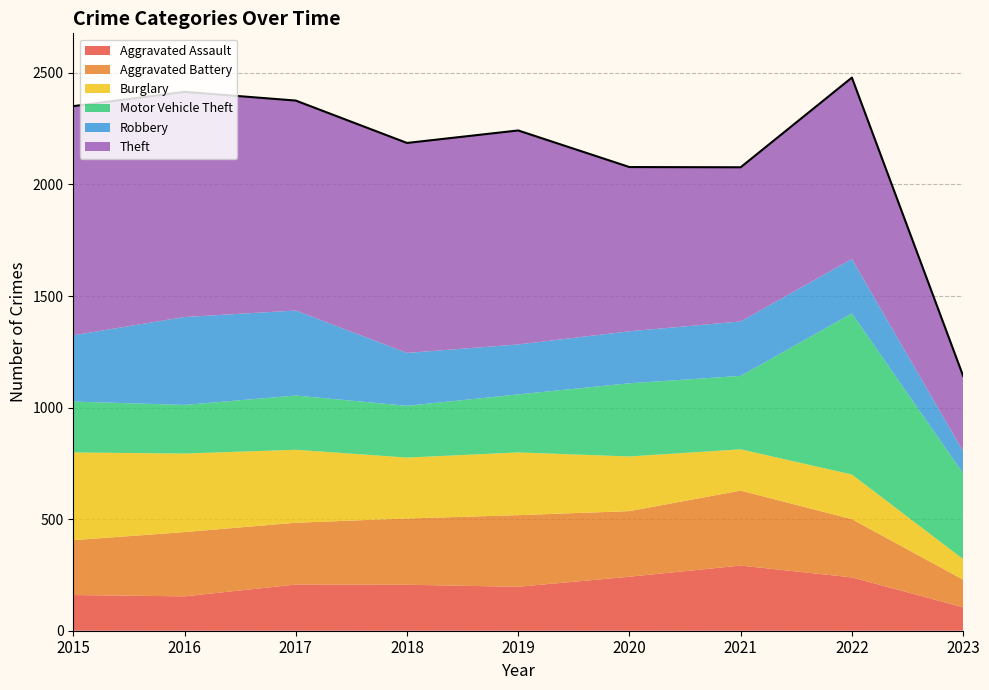

The value of Burglary at 2015 is 393. True or false?

True